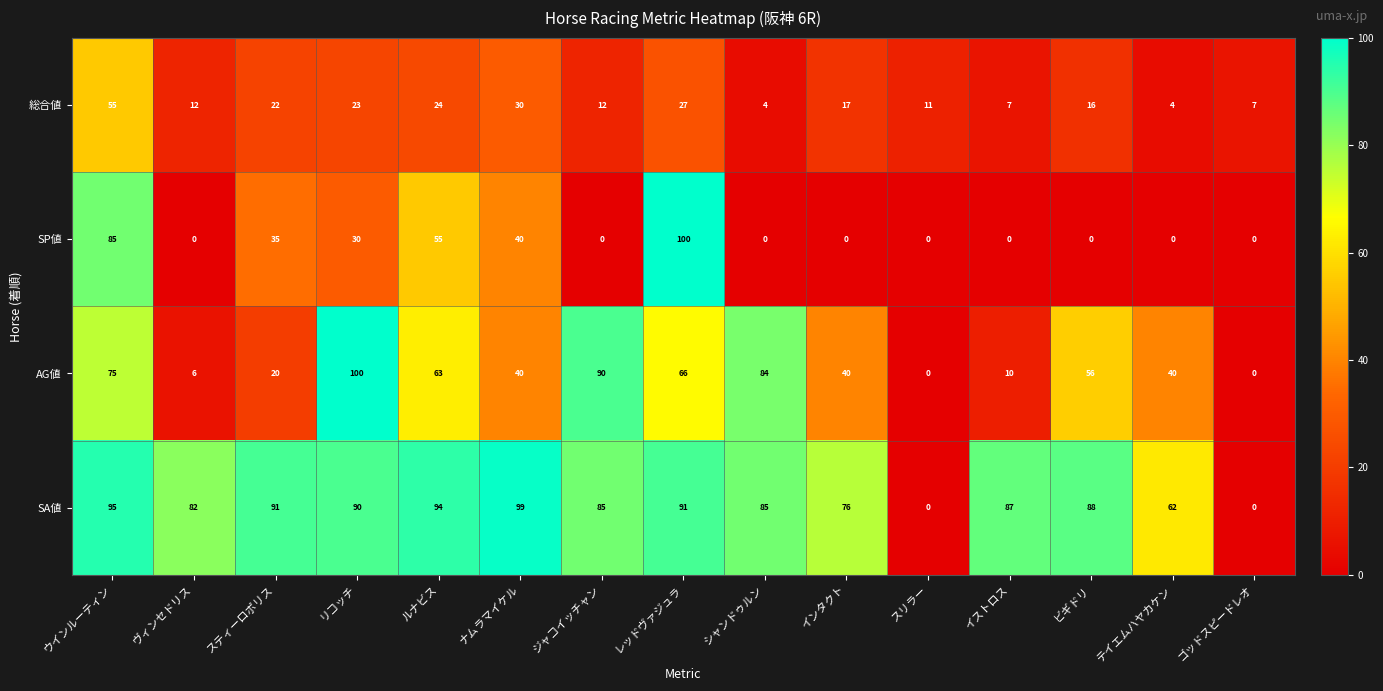

At which label does 総合値 first exceed 16?

ウインルーティン